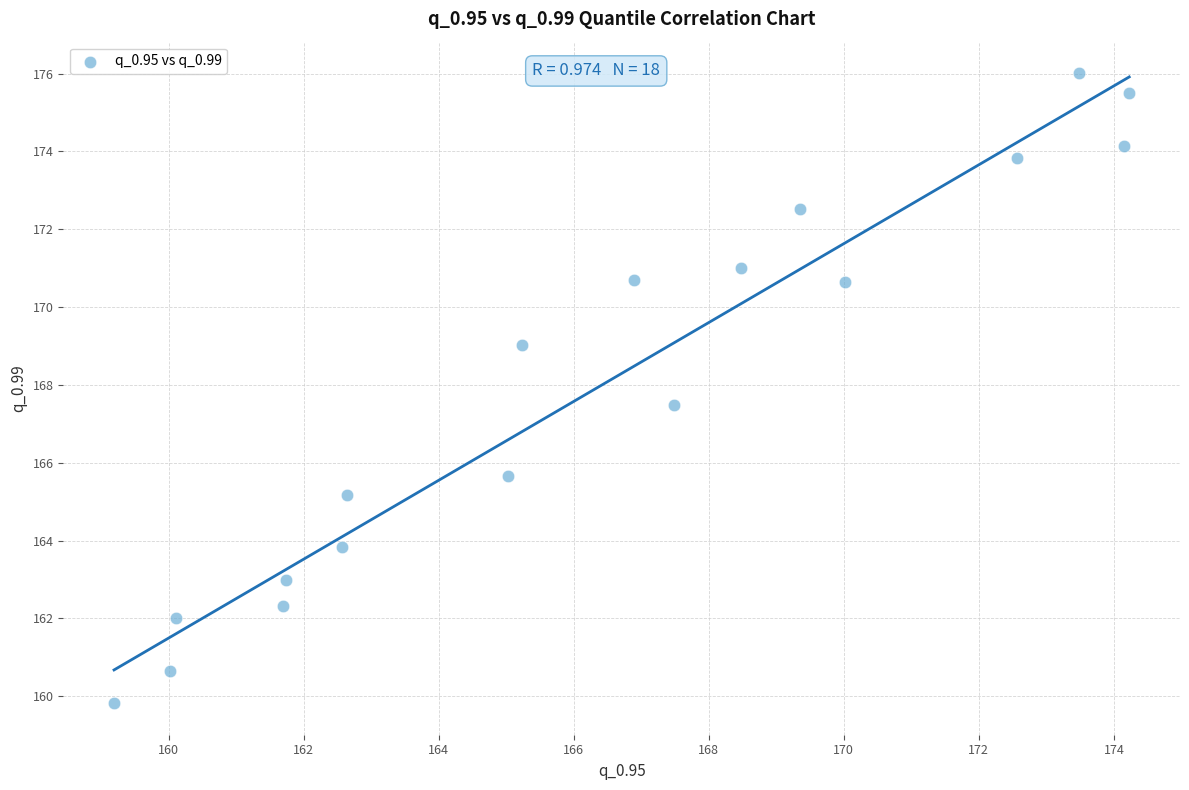

What Y value in the scatter plot is closest to 167?

167.5